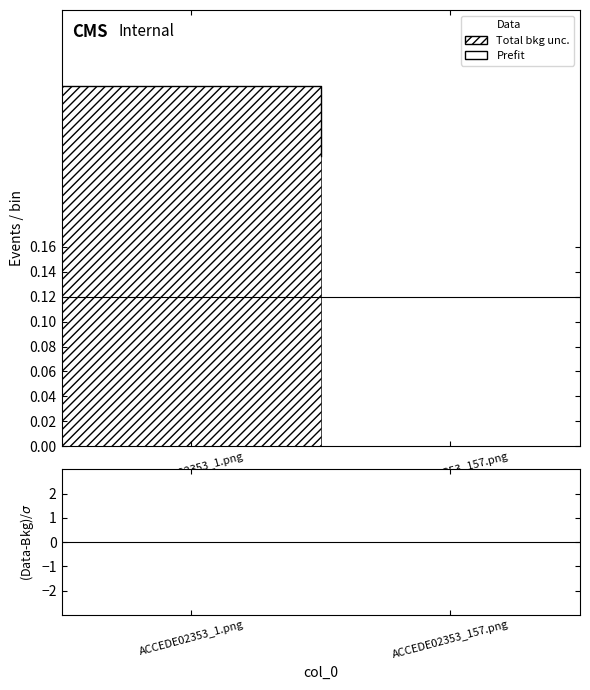

How many distinct data groups are displayed?

1